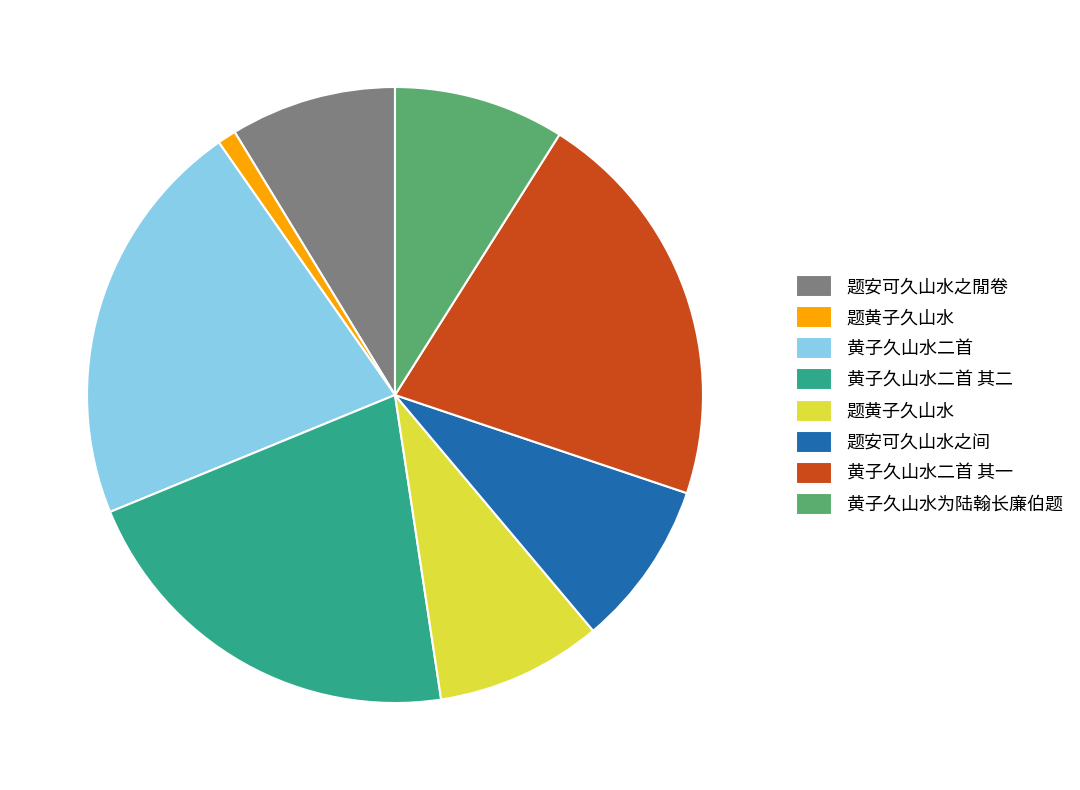

Is there any slice that represents more than half of the pie?

No